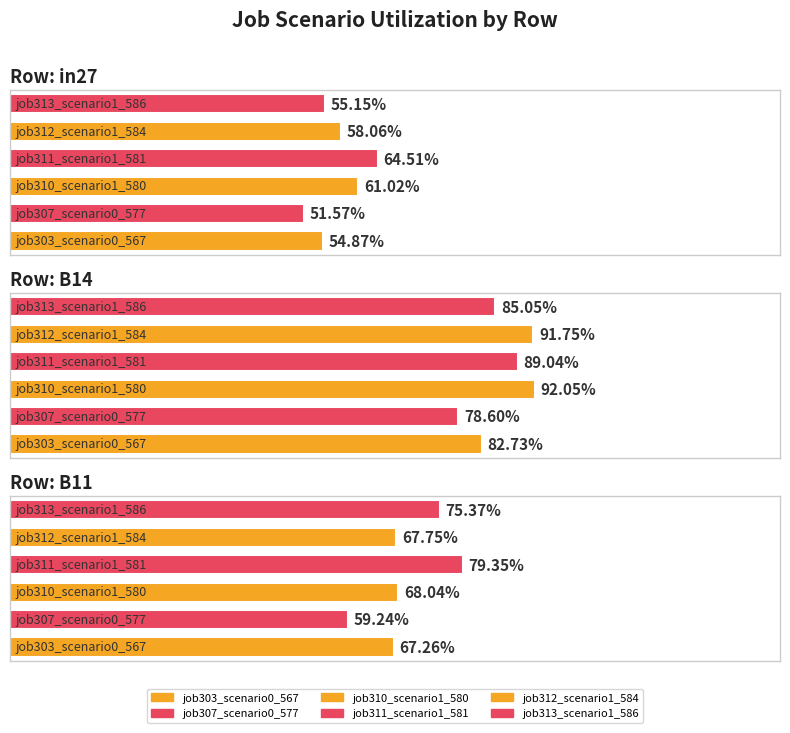

Reading left to right, transcribe all the data shown in this chart.

job303_scenario0_567: in27=0.5	B14=0.8	B11=0.7
job307_scenario0_577: in27=0.5	B14=0.8	B11=0.6
job310_scenario1_580: in27=0.6	B14=0.9	B11=0.7
job311_scenario1_581: in27=0.6	B14=0.9	B11=0.8
job312_scenario1_584: in27=0.6	B14=0.9	B11=0.7
job313_scenario1_586: in27=0.6	B14=0.9	B11=0.8